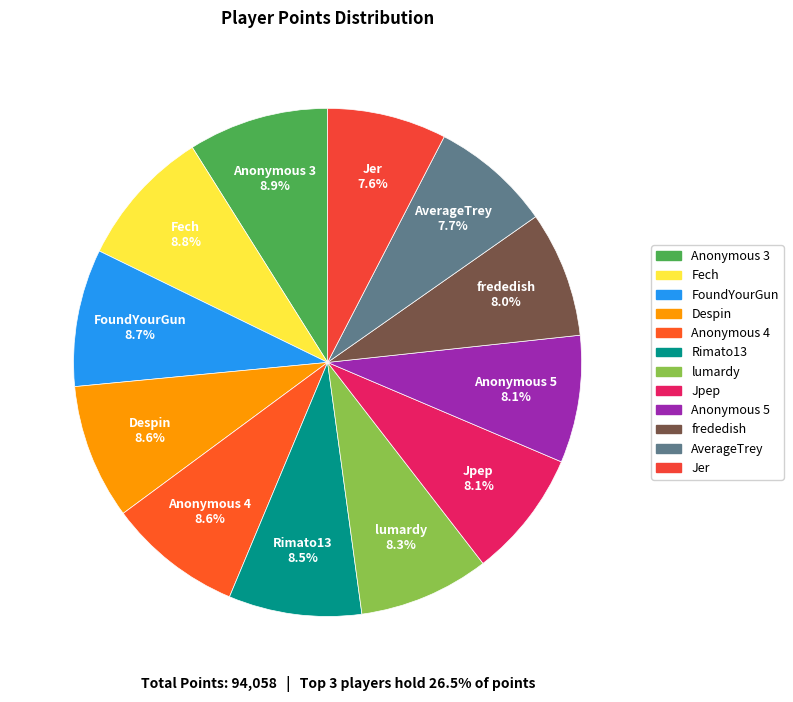

Does Anonymous 5 account for over 50% of the chart?

No